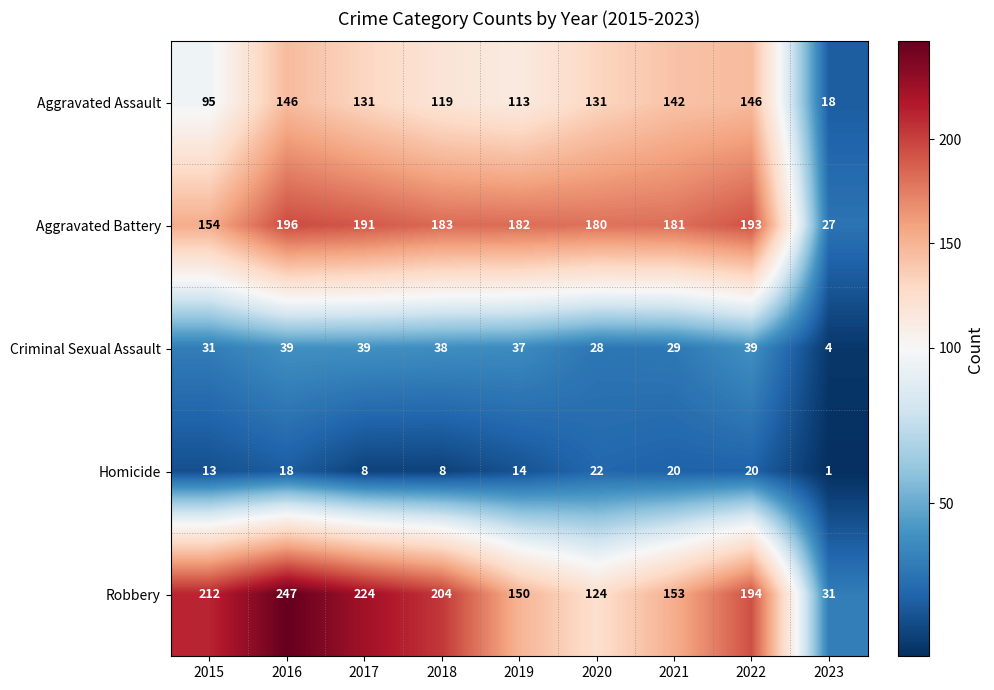

Where is Criminal Sexual Assault nearest to the value 21?

2020